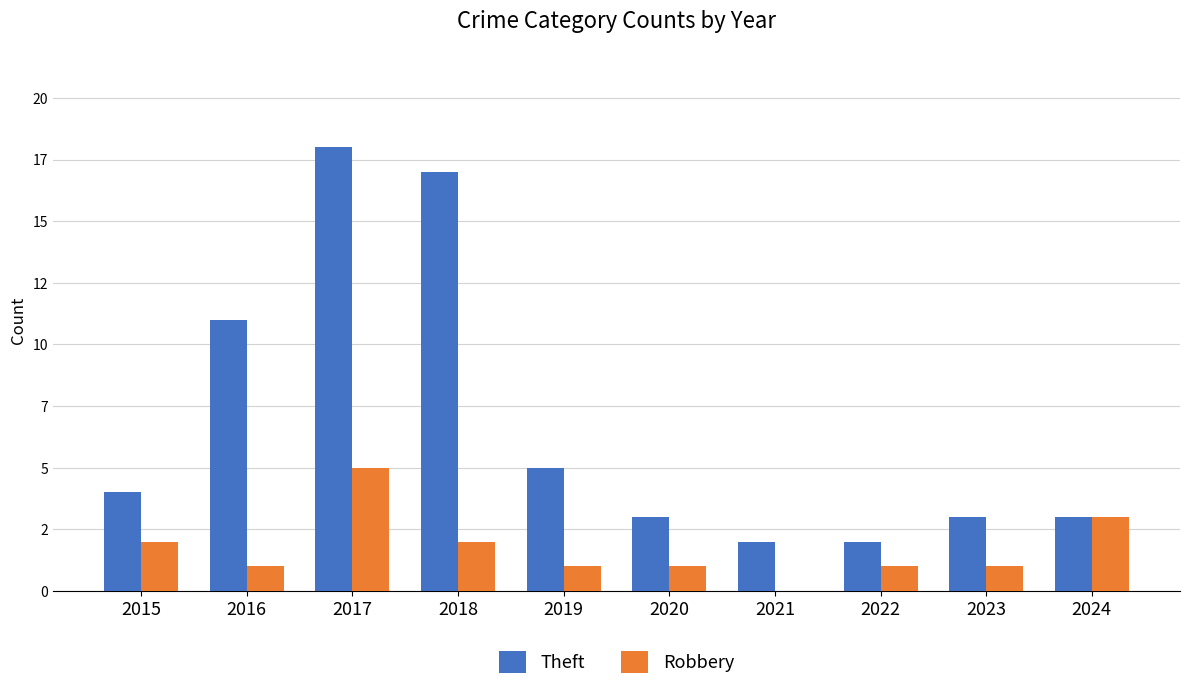

Are the bars grouped side by side (vs. stacked)?

Yes